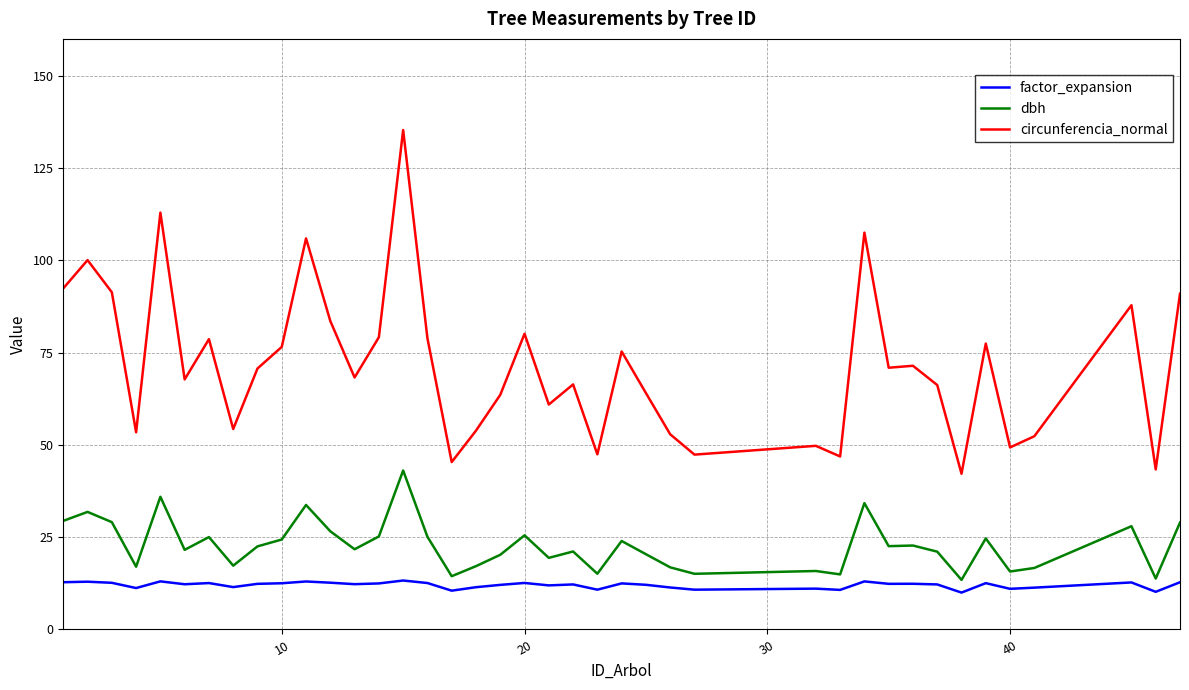

Which series has the largest total across all categories?

circunferencia_normal